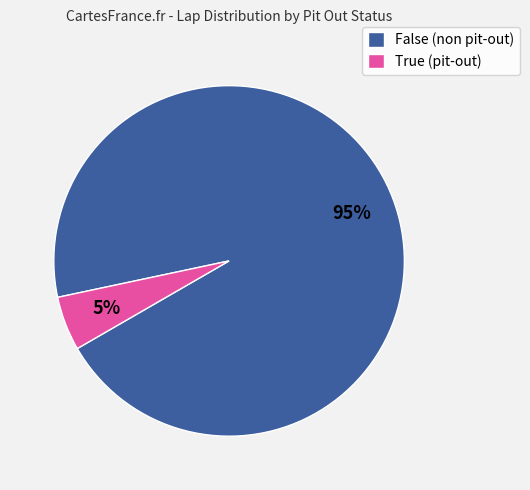

To the nearest percent, what is the difference between the largest and smallest slice percentages?

90%